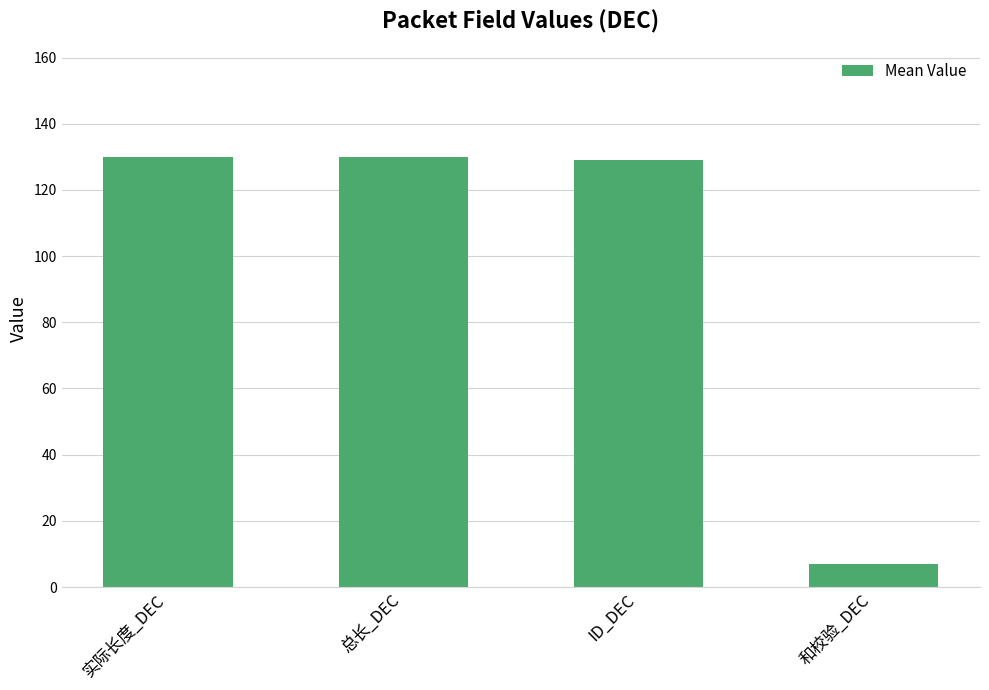

Reading left to right, what are all the values shown in this chart?

130	130	129	7